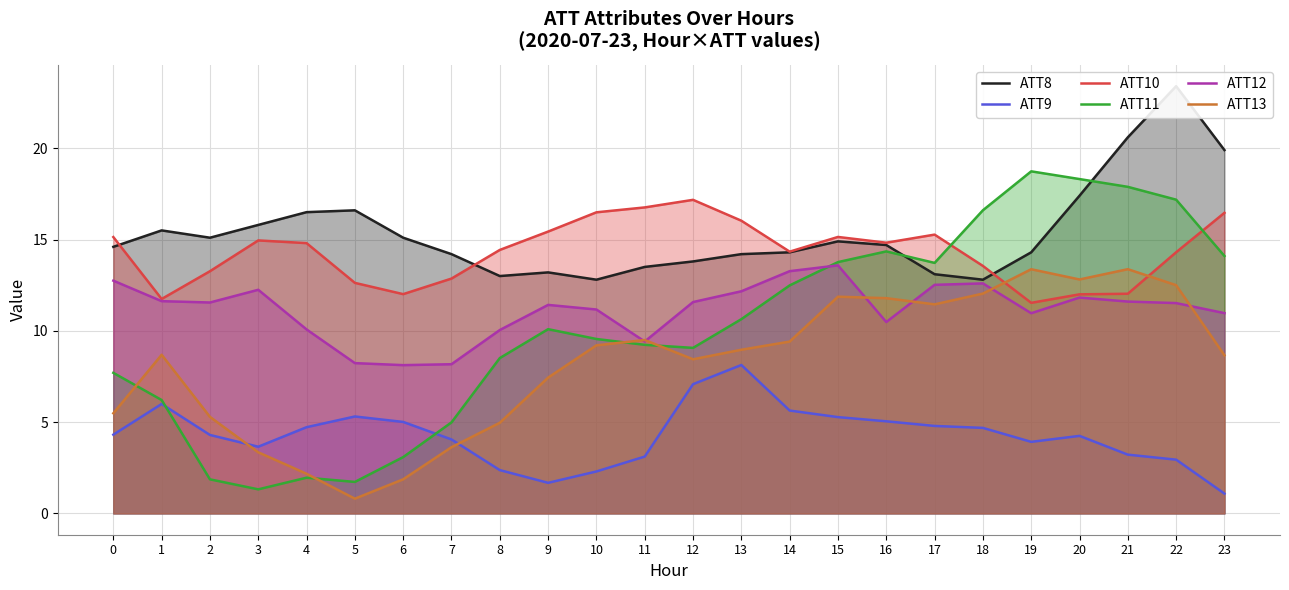

Which series ends up on top after the final intersection of ATT11 and ATT13?

ATT11